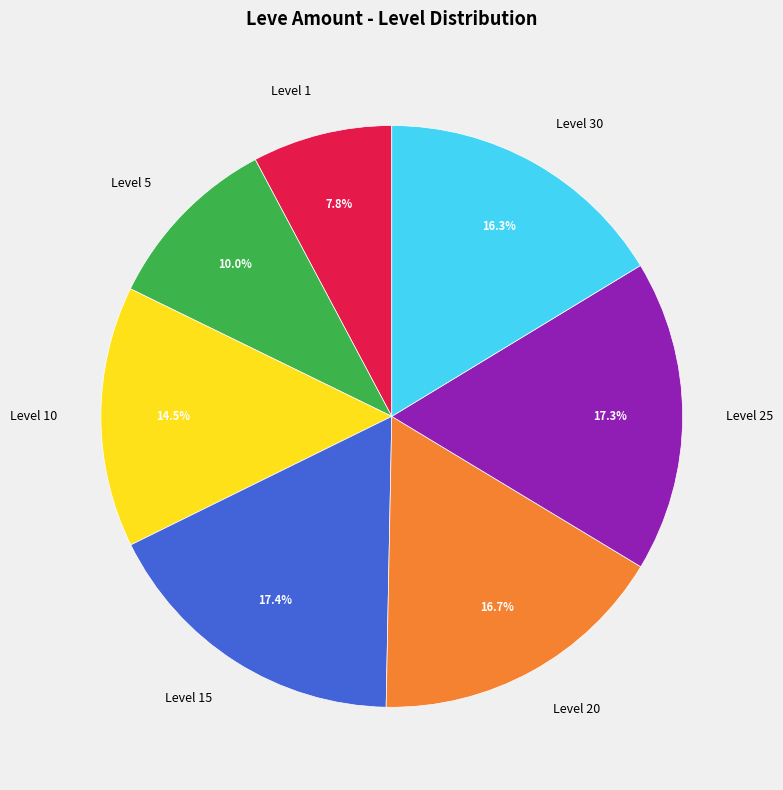

How many slices are in this pie chart?

7